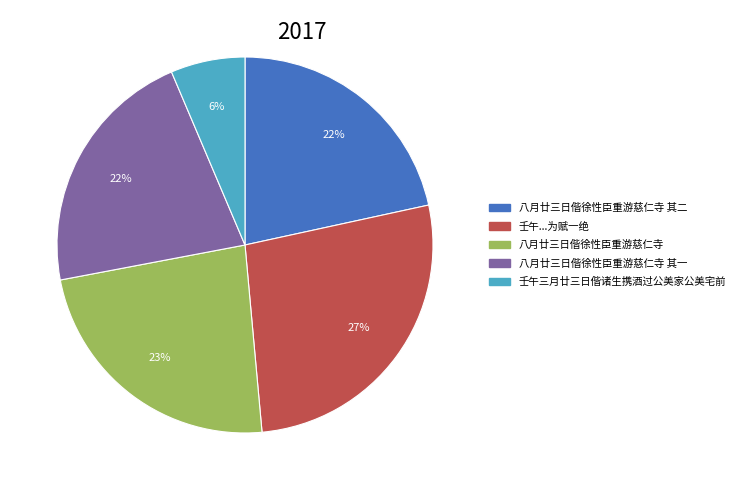

To the nearest percent, what is the difference between the largest and smallest slice percentages?

21%